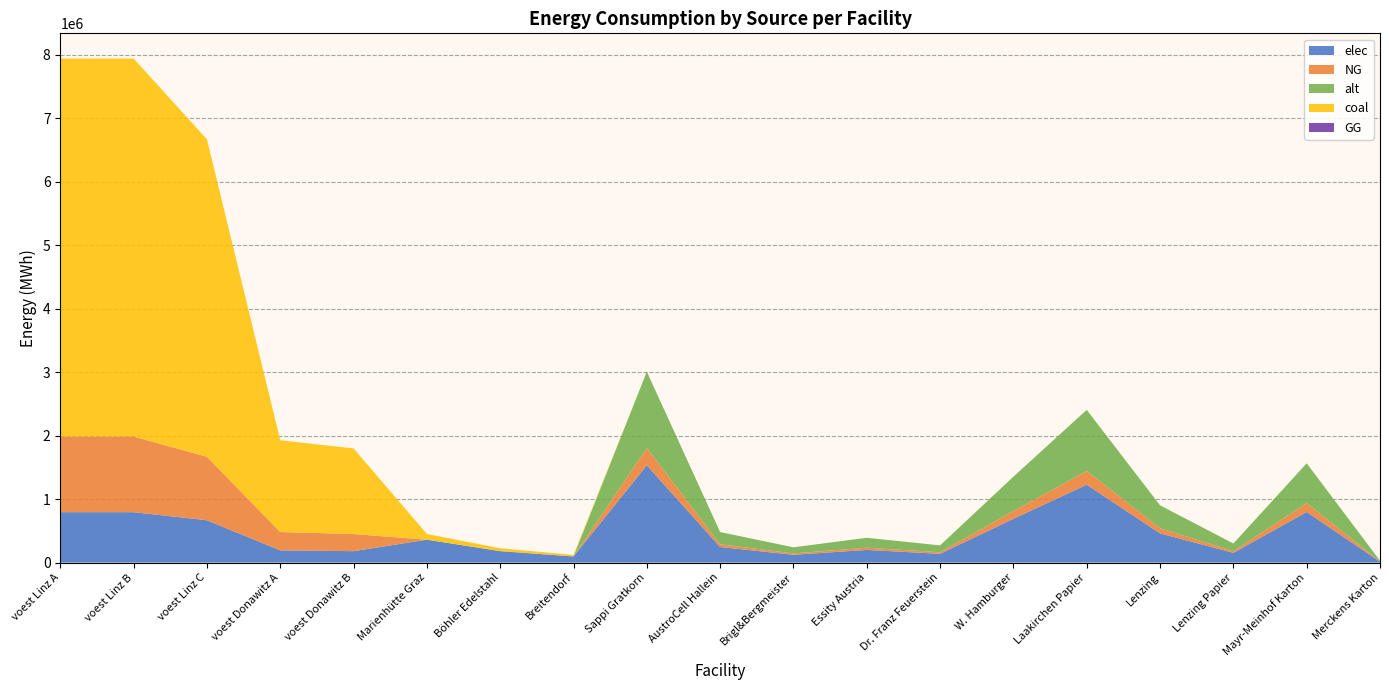

Reading right to left, list all the values displayed in this chart.

elec: Merckens Karton=15334.0	Mayr-Meinhof Karton=797368.0	Lenzing Papier=153340.0	Lenzing=460020.0	Laakirchen Papier=1226720.0	W. Hamburger=690030.0	Dr. Franz Feuerstein=138006.0	Essity Austria=199342.0	Brigl&Bergmeister=122672.0	AustroCell Hallein=245344.0	Sappi Gratkorn=1533400.0	Breitendorf=96800.0	Böhler Edelstahl=180400.0	Marienhütte Graz=360800.0	voest Donawitz B=179813.1	voest Donawitz A=192638.9	voest Linz C=666665.2	voest Linz B=793870.4	voest Linz A=793870.4
NG: Merckens Karton=2706.0	Mayr-Meinhof Karton=140712.0	Lenzing Papier=27060.0	Lenzing=81180.0	Laakirchen Papier=216480.0	W. Hamburger=121770.0	Dr. Franz Feuerstein=24354.0	Essity Austria=35178.0	Brigl&Bergmeister=21648.0	AustroCell Hallein=43296.0	Sappi Gratkorn=270600.0	Breitendorf=0.0	Böhler Edelstahl=0.0	Marienhütte Graz=0.0	voest Donawitz B=269719.7	voest Donawitz A=288958.4	voest Linz C=999997.8	voest Linz B=1190805.6	voest Linz A=1190805.6
alt: Merckens Karton=12026.7	Mayr-Meinhof Karton=625386.7	Lenzing Papier=120266.7	Lenzing=360800.0	Laakirchen Papier=962133.3	W. Hamburger=541200.0	Dr. Franz Feuerstein=108240.0	Essity Austria=156346.7	Brigl&Bergmeister=96213.3	AustroCell Hallein=192426.7	Sappi Gratkorn=1202666.7	Breitendorf=0.0	Böhler Edelstahl=0.0	Marienhütte Graz=0.0	voest Donawitz B=0.0	voest Donawitz A=0.0	voest Linz C=0.0	voest Linz B=0.0	voest Linz A=0.0
coal: Merckens Karton=0.0	Mayr-Meinhof Karton=0.0	Lenzing Papier=0.0	Lenzing=0.0	Laakirchen Papier=0.0	W. Hamburger=0.0	Dr. Franz Feuerstein=0.0	Essity Austria=0.0	Brigl&Bergmeister=0.0	AustroCell Hallein=0.0	Sappi Gratkorn=0.0	Breitendorf=24200.0	Böhler Edelstahl=45100.0	Marienhütte Graz=90200.0	voest Donawitz B=1348598.6	voest Donawitz A=1444792.1	voest Linz C=4999988.8	voest Linz B=5954027.8	voest Linz A=5954027.8
GG: Merckens Karton=0.0	Mayr-Meinhof Karton=0.0	Lenzing Papier=0.0	Lenzing=0.0	Laakirchen Papier=0.0	W. Hamburger=0.0	Dr. Franz Feuerstein=0.0	Essity Austria=0.0	Brigl&Bergmeister=0.0	AustroCell Hallein=0.0	Sappi Gratkorn=0.0	Breitendorf=0.0	Böhler Edelstahl=0.0	Marienhütte Graz=0.0	voest Donawitz B=0.0	voest Donawitz A=0.0	voest Linz C=0.0	voest Linz B=0.0	voest Linz A=0.0